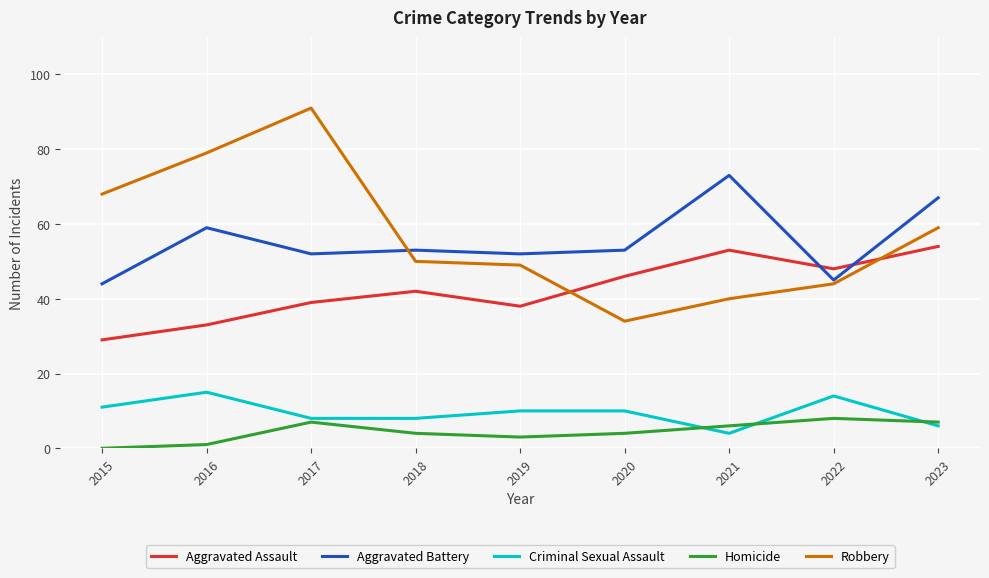

How many lines are shown in the chart?

5